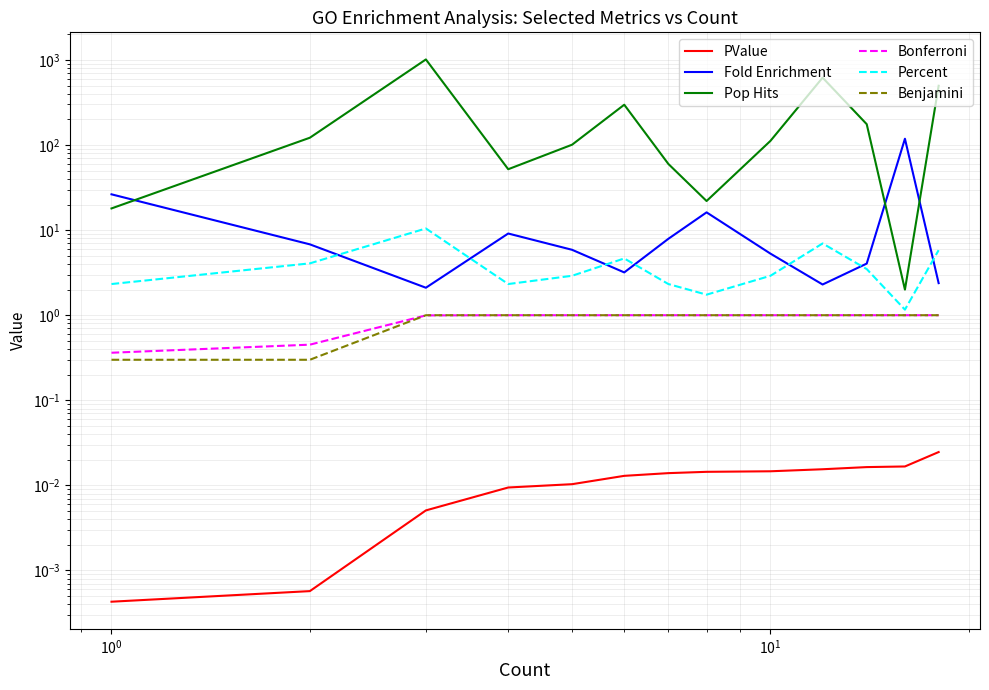

Reading left to right, list all the values displayed in this chart.

PValue: 0.0	0.0	0.0	0.0	0.0	0.0	0.0	0.0	0.0	0.0	0.0	0.0	0.0
Fold Enrichment: 26.4	6.8	2.1	9.1	5.9	3.2	7.9	16.2	5.3	2.3	4.0	118.7	2.4
Pop Hits: 18.0	122.0	1015.0	52.0	101.0	298.0	60.0	22.0	112.0	620.0	176.0	2.0	498.0
Bonferroni: 0.4	0.5	1.0	1.0	1.0	1.0	1.0	1.0	1.0	1.0	1.0	1.0	1.0
Percent: 2.3	4.1	10.5	2.3	2.9	4.7	2.3	1.7	2.9	7.0	3.5	1.2	5.8
Benjamini: 0.3	0.3	1.0	1.0	1.0	1.0	1.0	1.0	1.0	1.0	1.0	1.0	1.0